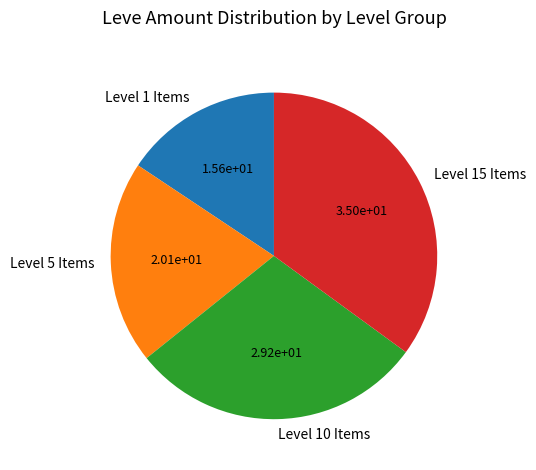

Which has a higher value, Level 10 Items or Level 5 Items?

Level 10 Items